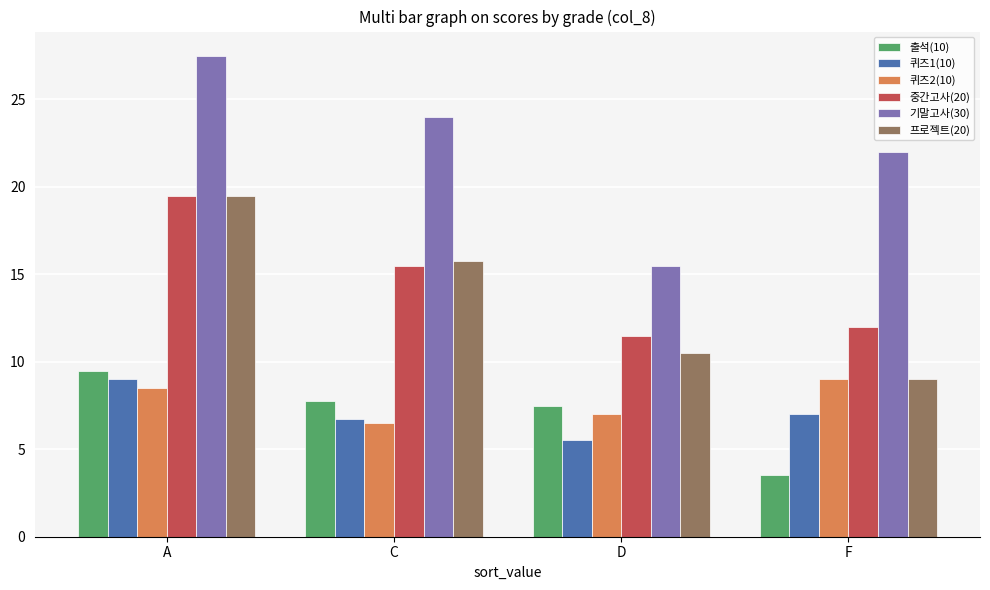

What is the total value across all series at A?

93.5